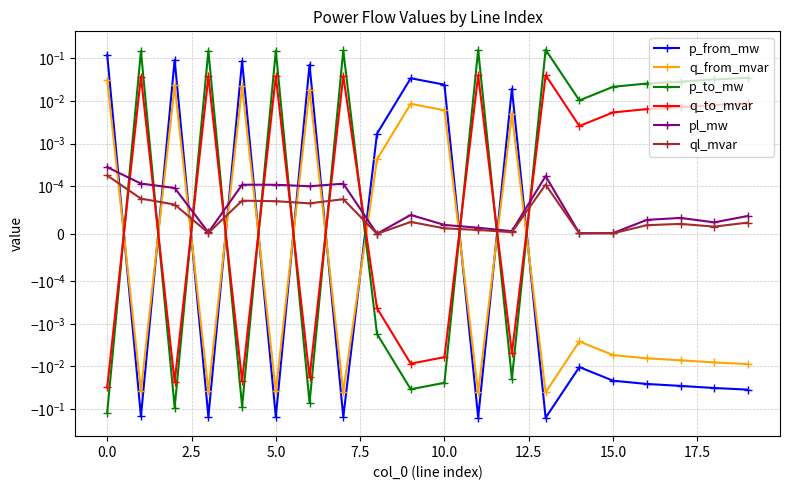

Reading left to right, extract all data points from this chart.

p_from_mw: 0.1	-0.1	0.1	-0.2	0.1	-0.2	0.1	-0.2	0.0	0.0	0.0	-0.2	0.0	-0.2	-0.0	-0.0	-0.0	-0.0	-0.0	-0.0
q_from_mvar: 0.0	-0.0	0.0	-0.0	0.0	-0.0	0.0	-0.0	0.0	0.0	0.0	-0.0	0.0	-0.0	-0.0	-0.0	-0.0	-0.0	-0.0	-0.0
p_to_mw: -0.1	0.1	-0.1	0.2	-0.1	0.2	-0.1	0.2	-0.0	-0.0	-0.0	0.2	-0.0	0.2	0.0	0.0	0.0	0.0	0.0	0.0
q_to_mvar: -0.0	0.0	-0.0	0.0	-0.0	0.0	-0.0	0.0	-0.0	-0.0	-0.0	0.0	-0.0	0.0	0.0	0.0	0.0	0.0	0.0	0.0
pl_mw: 0.0	0.0	0.0	0.0	0.0	0.0	0.0	0.0	0.0	0.0	0.0	0.0	0.0	0.0	0.0	0.0	0.0	0.0	0.0	0.0
ql_mvar: 0.0	0.0	0.0	0.0	0.0	0.0	0.0	0.0	-0.0	0.0	0.0	0.0	0.0	0.0	0.0	0.0	0.0	0.0	0.0	0.0